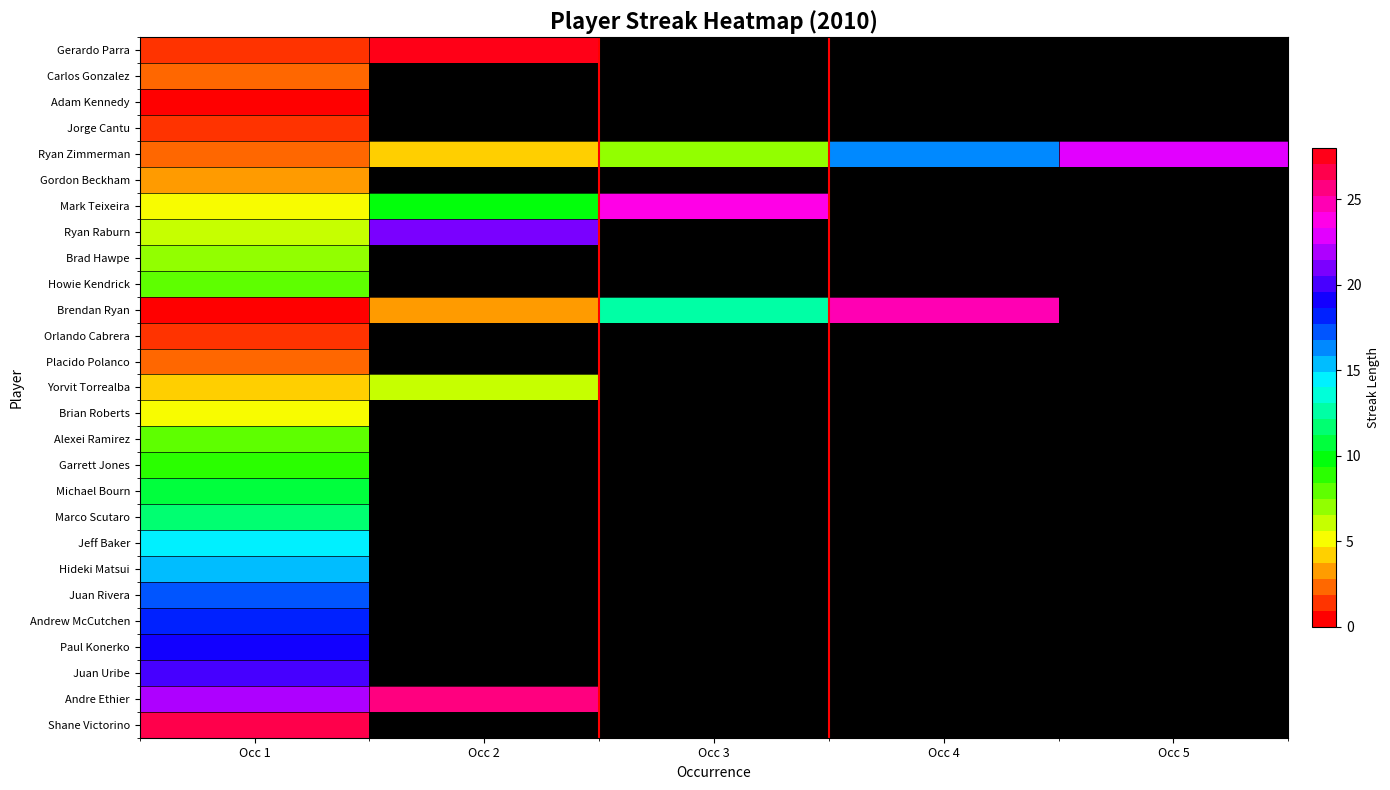

Where does the Ryan Zimmerman series first go above 7?

Occ 4